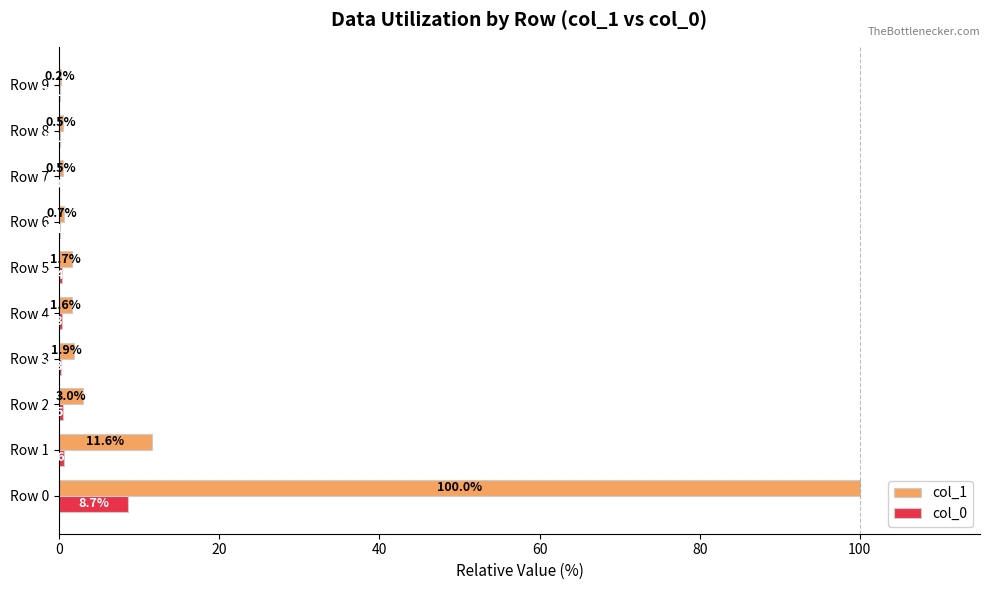

Which series has the largest total across all categories?

col_1